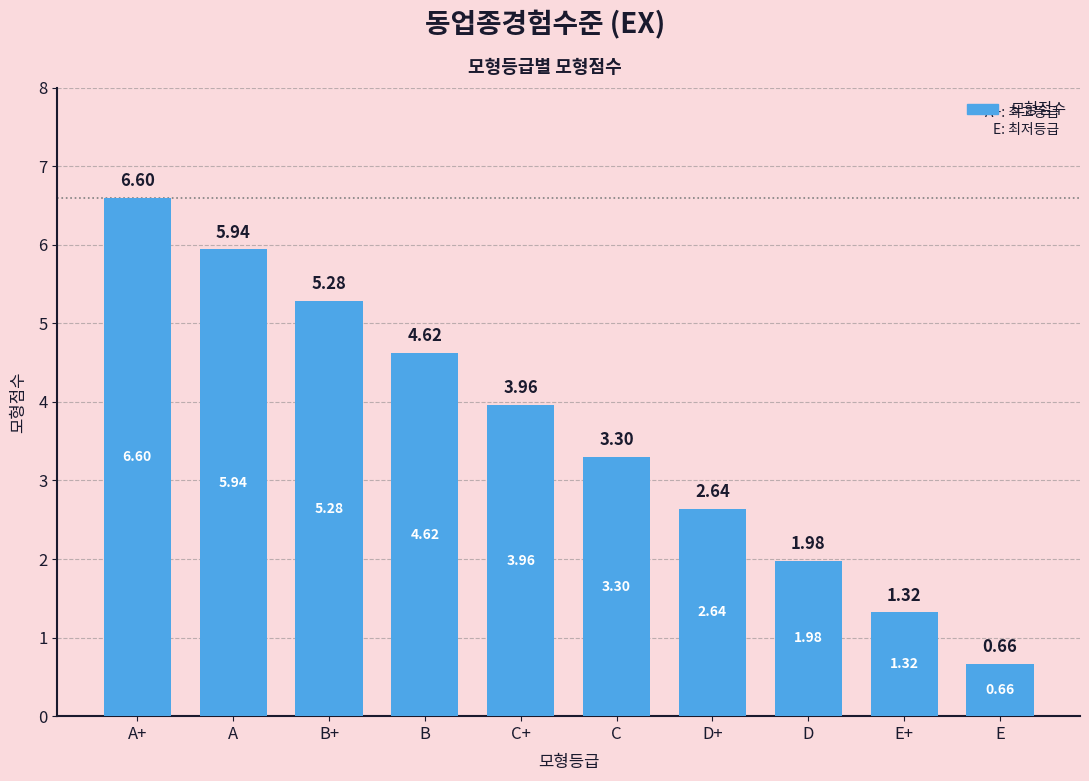

What is the maximum value shown in the chart?

6.6